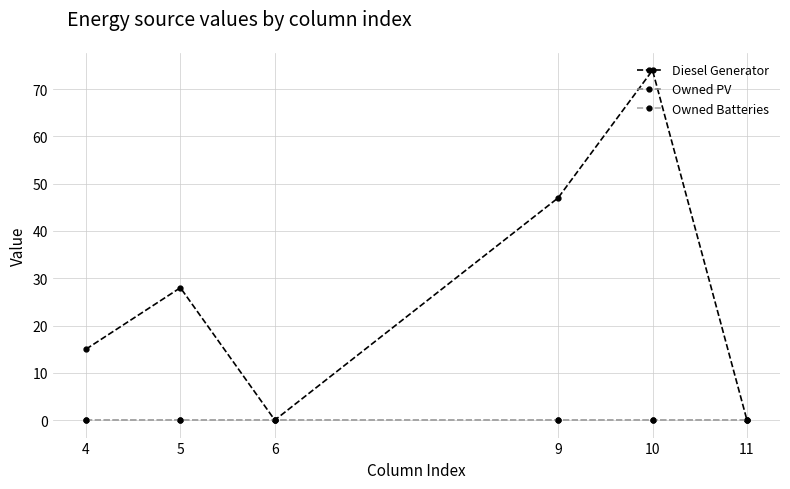

At 9, list the series in order from largest to smallest.

Diesel Generator, Owned PV, Owned Batteries